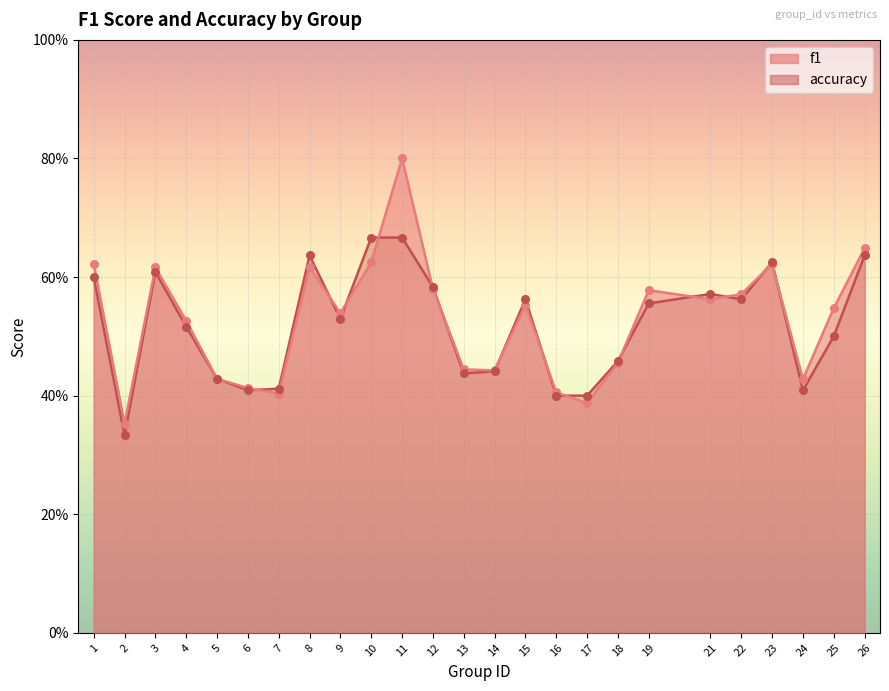

Is the value of f1 at 7 greater than the value of accuracy at 9?

No